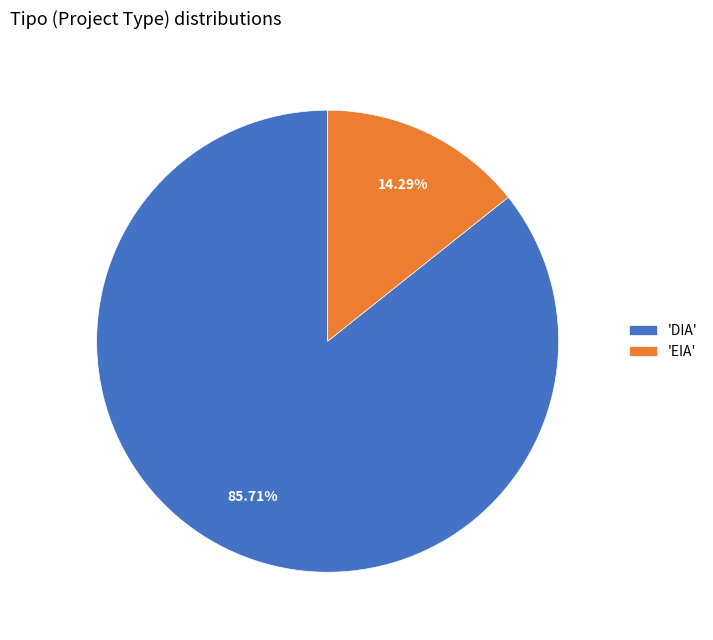

Between 'DIA' and 'EIA', which is larger?

'DIA'